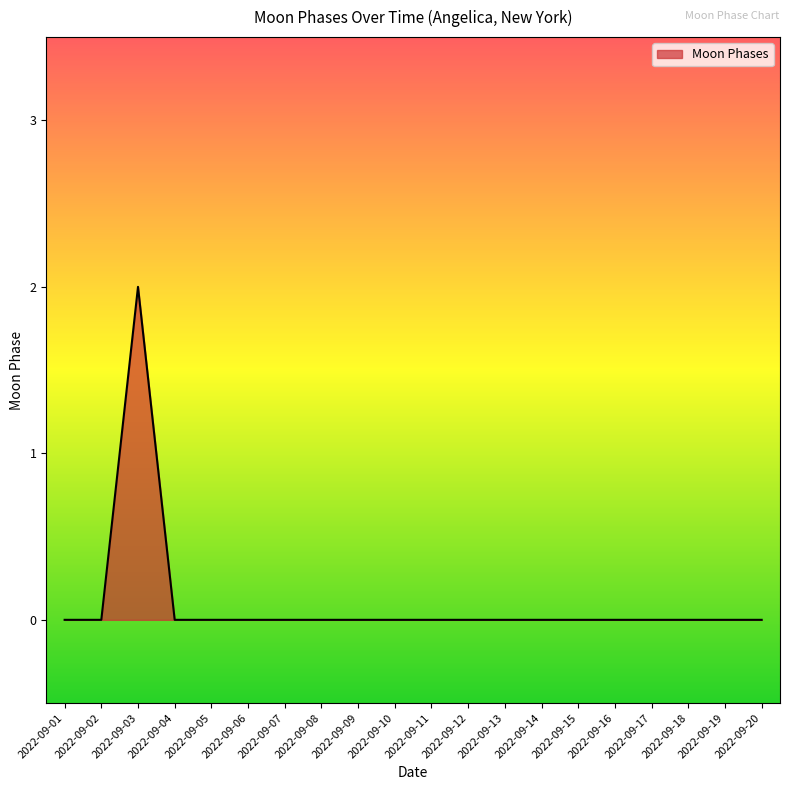

Reading left to right, extract all data points from this chart.

2022-09-01=0	2022-09-02=0	2022-09-03=2	2022-09-04=0	2022-09-05=0	2022-09-06=0	2022-09-07=0	2022-09-08=0	2022-09-09=0	2022-09-10=0	2022-09-11=0	2022-09-12=0	2022-09-13=0	2022-09-14=0	2022-09-15=0	2022-09-16=0	2022-09-17=0	2022-09-18=0	2022-09-19=0	2022-09-20=0